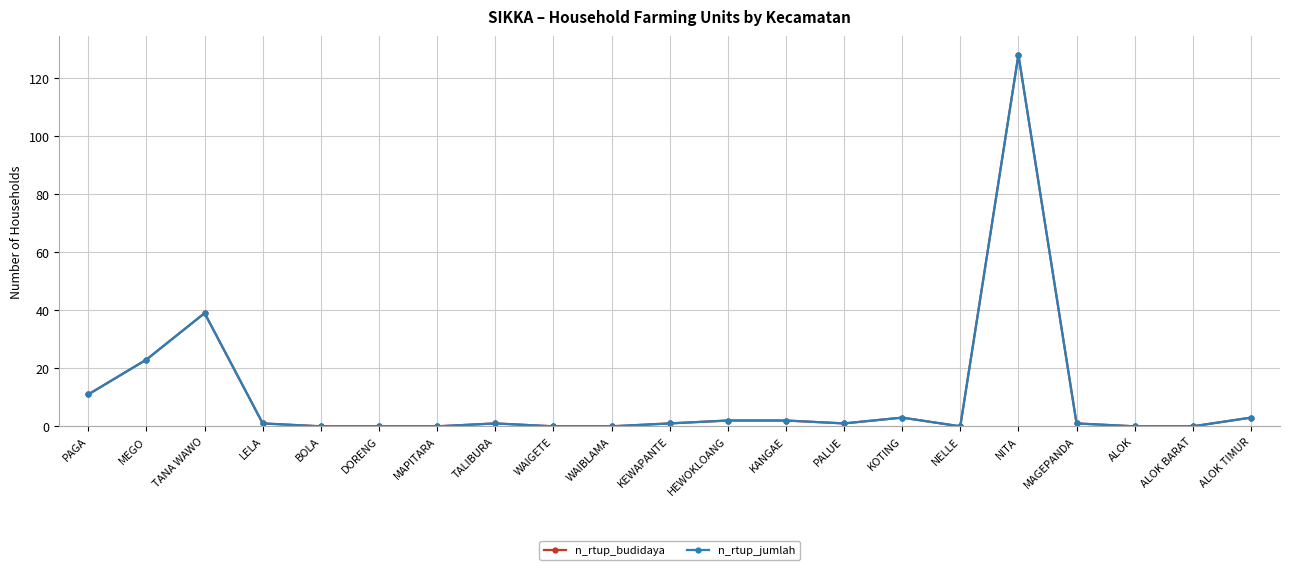

Is this an area chart (filled region under the line)?

No